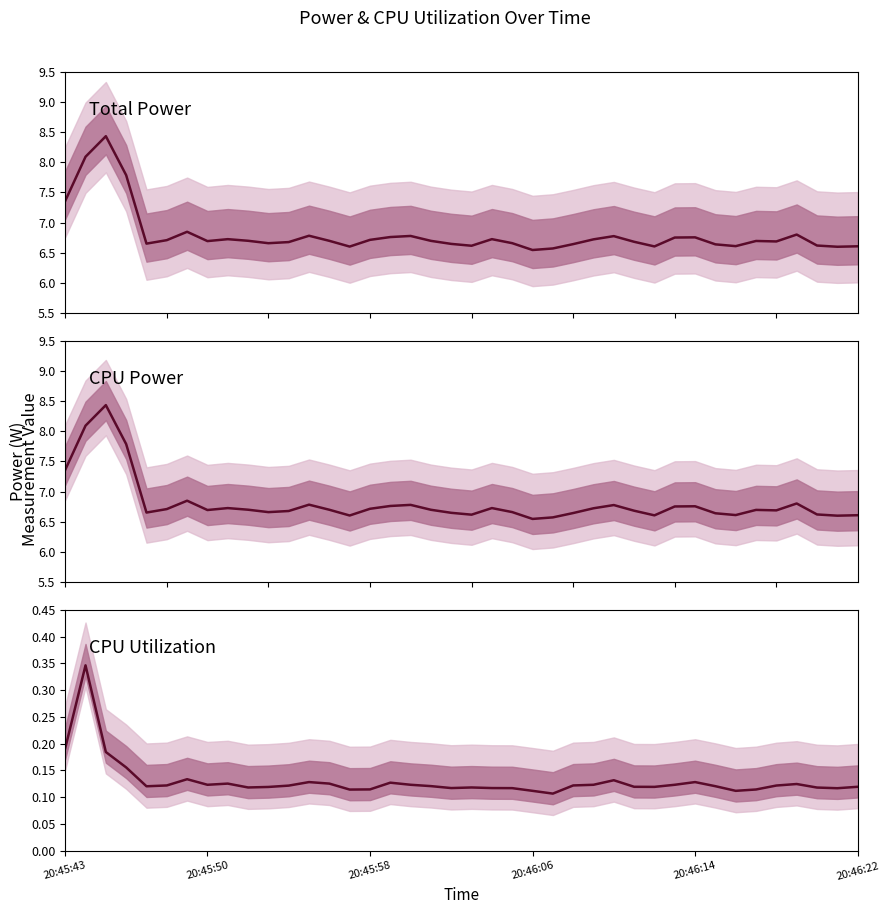

Which series has the widest spread of values?

Total Power